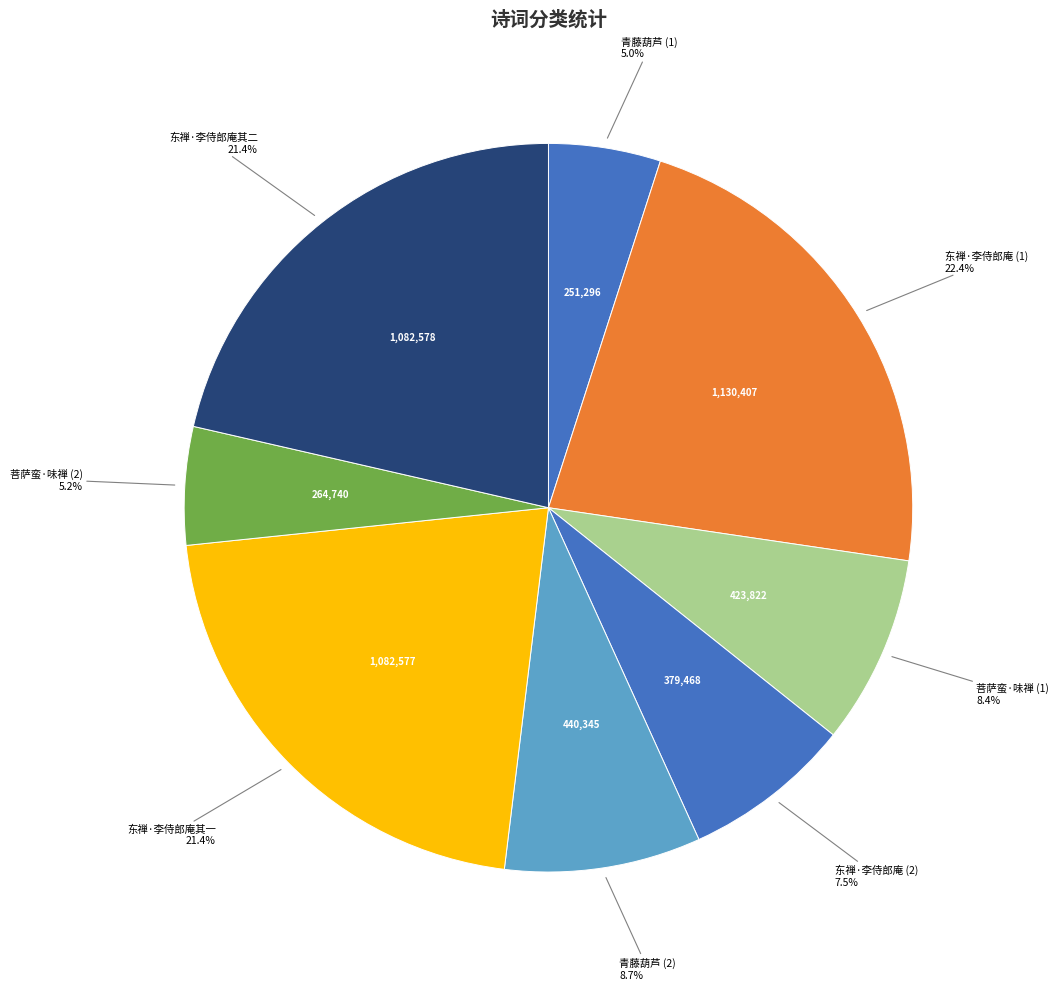

Count the number of slices in the pie.

8